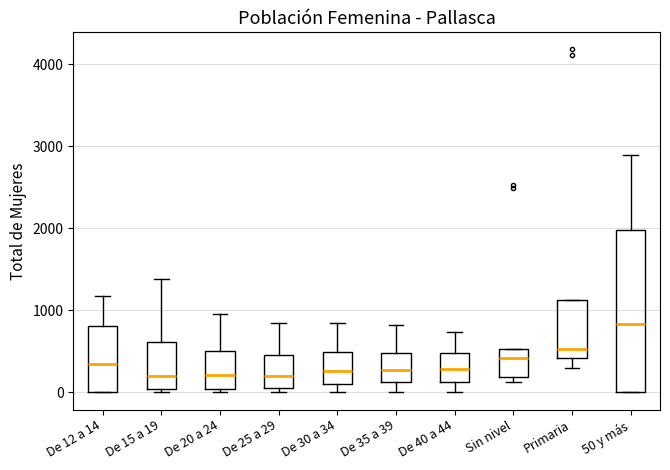

Which box is the tallest, from its lower edge to its upper edge?

50 y más